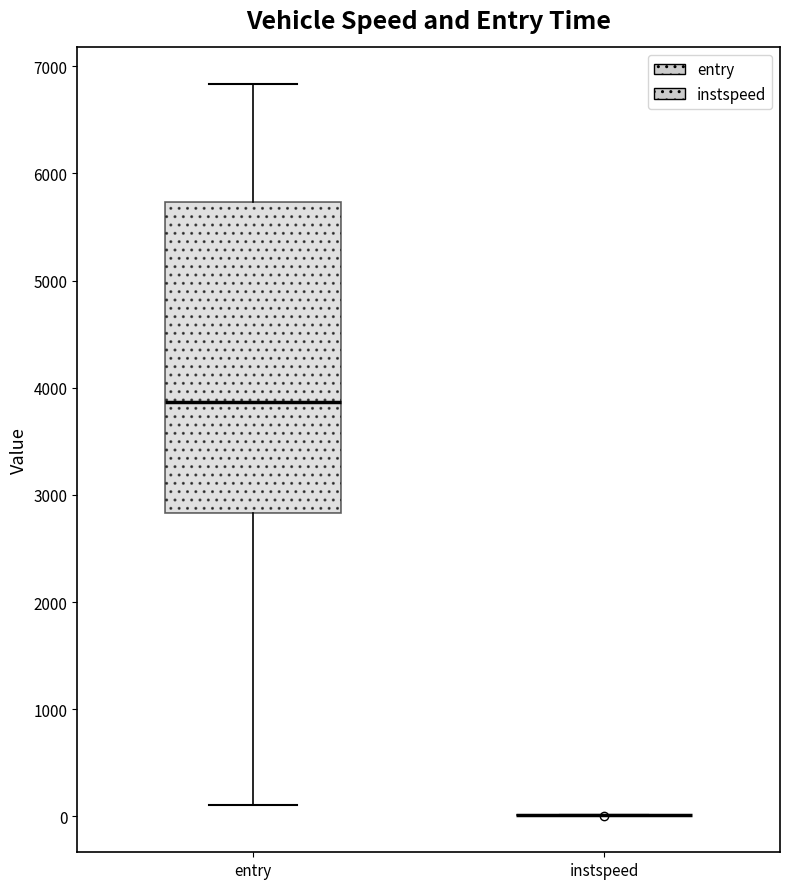

Reading left to right, transcribe this box plot: for each box, give where its median line is, the range the box spans, and where its two whiskers end, as read against the y-axis. The values are not printed on the chart, so give them approximately, as read against the axis.

entry: median 3900, box 2800 to 5700, whiskers 100 to 6800
instspeed: box collapsed to a line at 0, whiskers 0 to 0